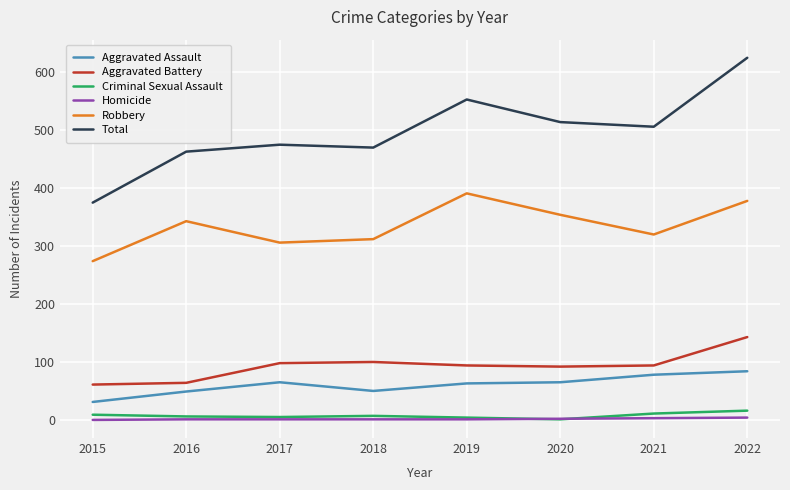

How many lines are shown in the chart?

6